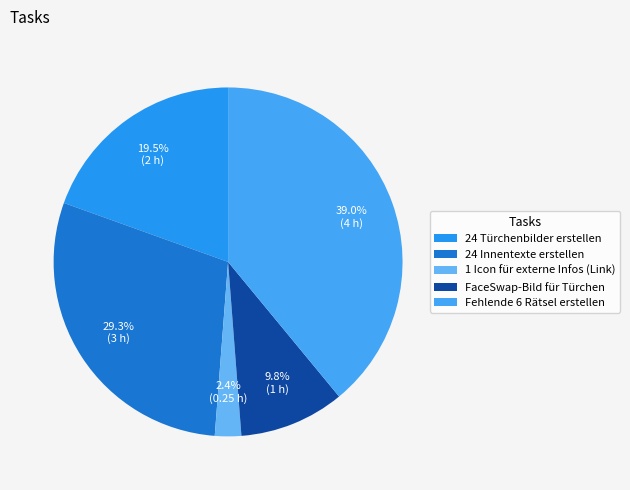

What is the change in value from 1 Icon für externe Infos (Link) to Fehlende 6 Rätsel erstellen?

+3.8